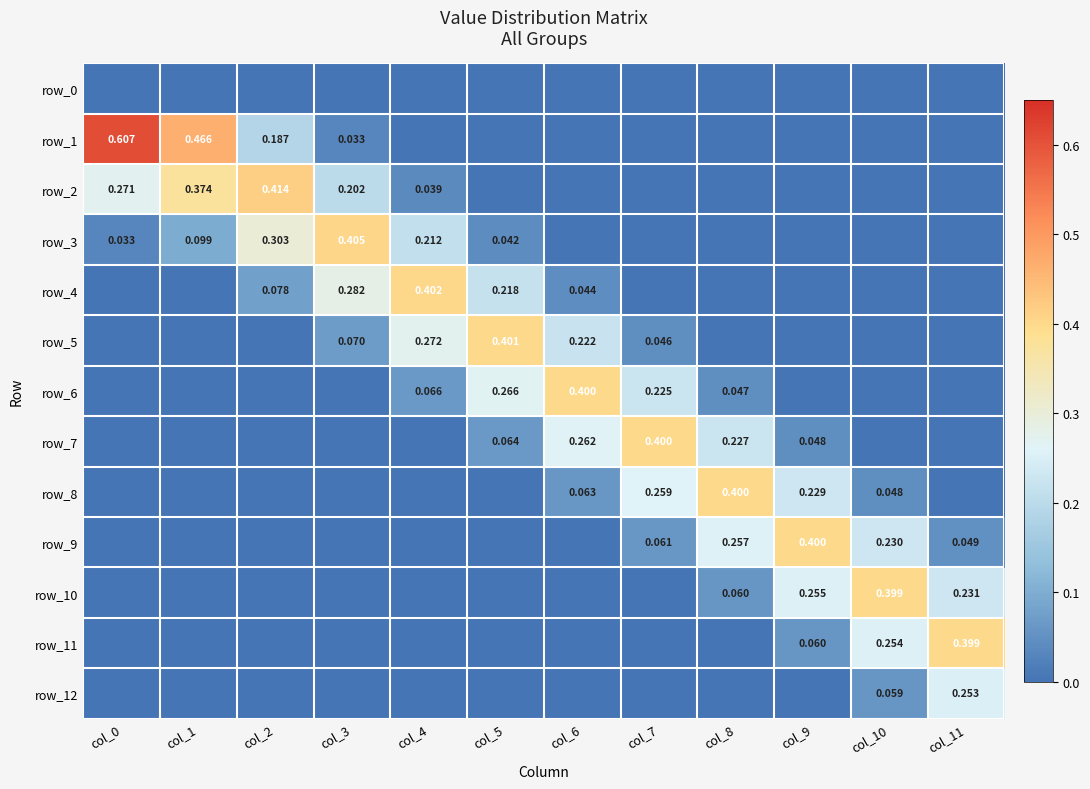

Reading left to right, what are all the values shown in this chart?

row_0: col_0=0.0	col_1=0.0	col_2=0.0	col_3=0.0	col_4=0.0	col_5=0.0	col_6=0.0	col_7=0.0	col_8=0.0	col_9=0.0	col_10=0.0	col_11=0.0
row_1: col_0=0.6	col_1=0.5	col_2=0.2	col_3=0.0	col_4=0.0	col_5=0.0	col_6=0.0	col_7=0.0	col_8=0.0	col_9=0.0	col_10=0.0	col_11=0.0
row_2: col_0=0.3	col_1=0.4	col_2=0.4	col_3=0.2	col_4=0.0	col_5=0.0	col_6=0.0	col_7=0.0	col_8=0.0	col_9=0.0	col_10=0.0	col_11=0.0
row_3: col_0=0.0	col_1=0.1	col_2=0.3	col_3=0.4	col_4=0.2	col_5=0.0	col_6=0.0	col_7=0.0	col_8=0.0	col_9=0.0	col_10=0.0	col_11=0.0
row_4: col_0=0.0	col_1=0.0	col_2=0.1	col_3=0.3	col_4=0.4	col_5=0.2	col_6=0.0	col_7=0.0	col_8=0.0	col_9=0.0	col_10=0.0	col_11=0.0
row_5: col_0=0.0	col_1=0.0	col_2=0.0	col_3=0.1	col_4=0.3	col_5=0.4	col_6=0.2	col_7=0.0	col_8=0.0	col_9=0.0	col_10=0.0	col_11=0.0
row_6: col_0=0.0	col_1=0.0	col_2=0.0	col_3=0.0	col_4=0.1	col_5=0.3	col_6=0.4	col_7=0.2	col_8=0.0	col_9=0.0	col_10=0.0	col_11=0.0
row_7: col_0=0.0	col_1=0.0	col_2=0.0	col_3=0.0	col_4=0.0	col_5=0.1	col_6=0.3	col_7=0.4	col_8=0.2	col_9=0.0	col_10=0.0	col_11=0.0
row_8: col_0=0.0	col_1=0.0	col_2=0.0	col_3=0.0	col_4=0.0	col_5=0.0	col_6=0.1	col_7=0.3	col_8=0.4	col_9=0.2	col_10=0.0	col_11=0.0
row_9: col_0=0.0	col_1=0.0	col_2=0.0	col_3=0.0	col_4=0.0	col_5=0.0	col_6=0.0	col_7=0.1	col_8=0.3	col_9=0.4	col_10=0.2	col_11=0.0
row_10: col_0=0.0	col_1=0.0	col_2=0.0	col_3=0.0	col_4=0.0	col_5=0.0	col_6=0.0	col_7=0.0	col_8=0.1	col_9=0.3	col_10=0.4	col_11=0.2
row_11: col_0=0.0	col_1=0.0	col_2=0.0	col_3=0.0	col_4=0.0	col_5=0.0	col_6=0.0	col_7=0.0	col_8=0.0	col_9=0.1	col_10=0.3	col_11=0.4
row_12: col_0=0.0	col_1=0.0	col_2=0.0	col_3=0.0	col_4=0.0	col_5=0.0	col_6=0.0	col_7=0.0	col_8=0.0	col_9=0.0	col_10=0.1	col_11=0.3